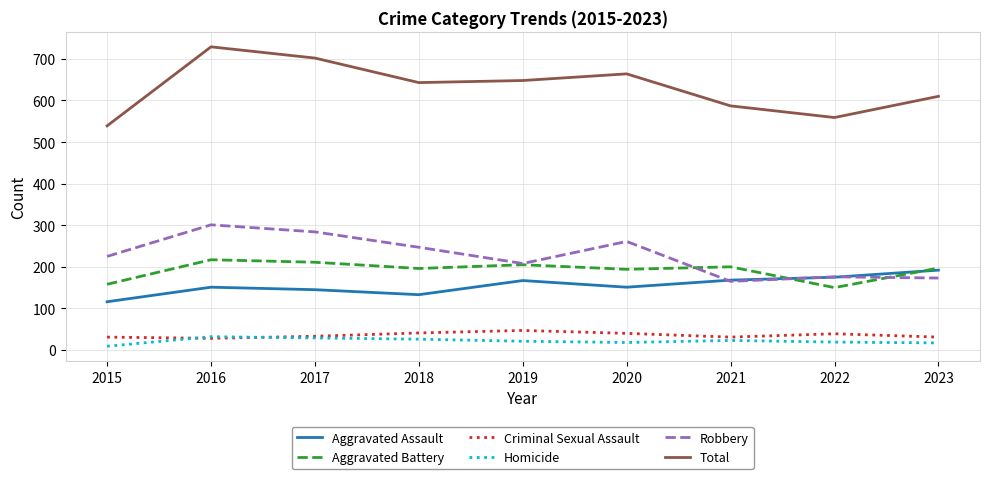

True or false: Robbery and Total cross at least once.

False